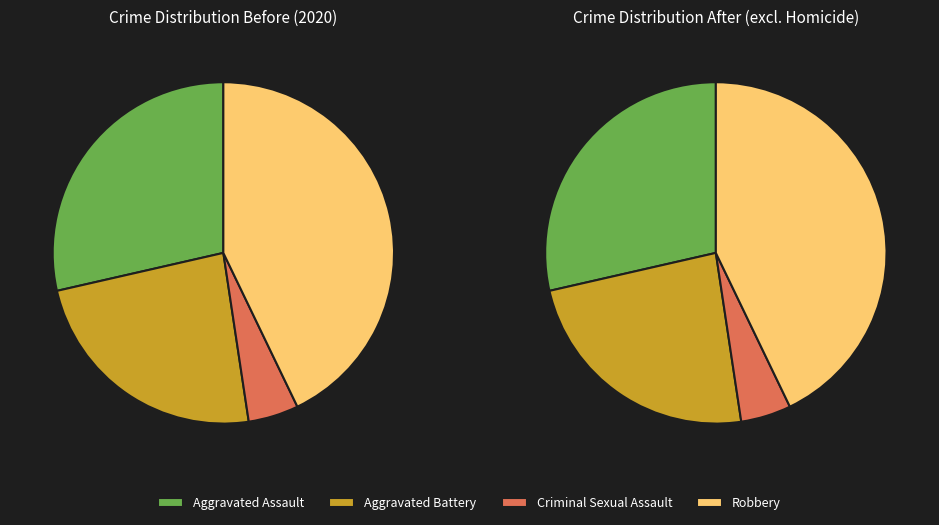

Do Aggravated Battery and Aggravated Assault together represent more than half of the pie?

Yes